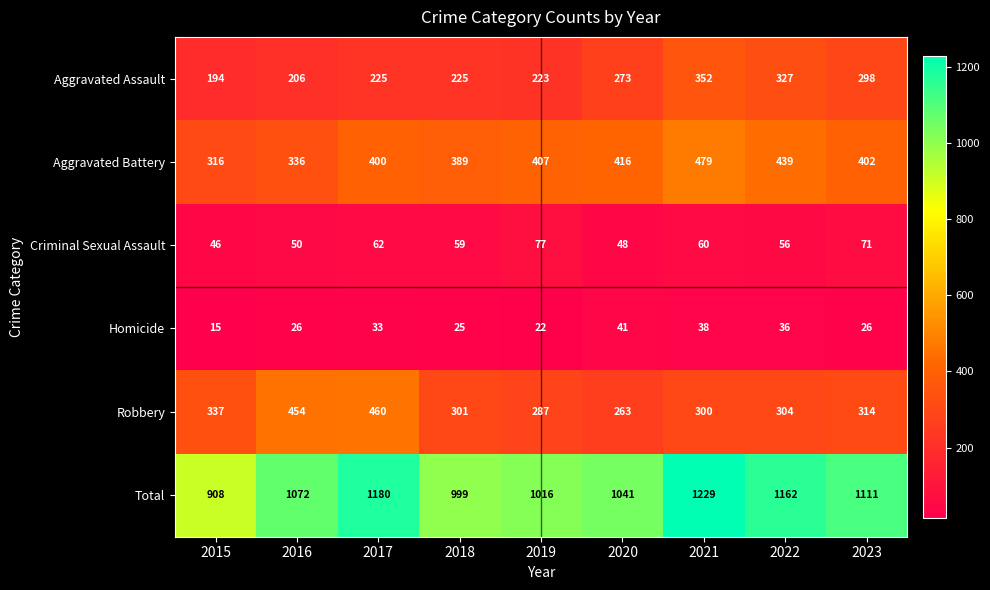

Which category has the highest value in the Total series?

2021